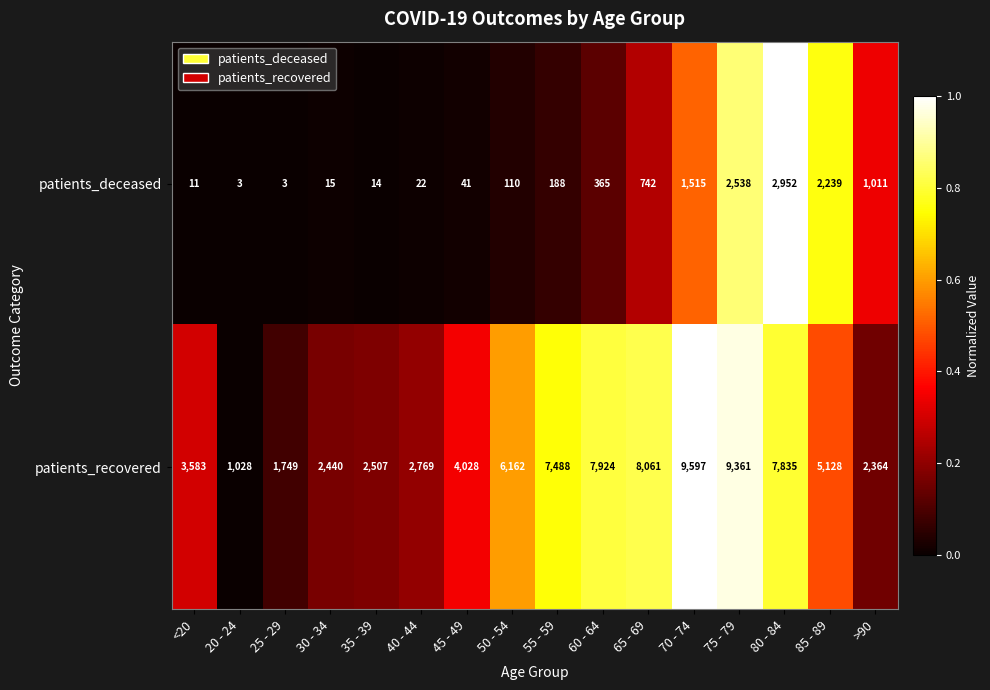

Count the number of categories in the chart.

16